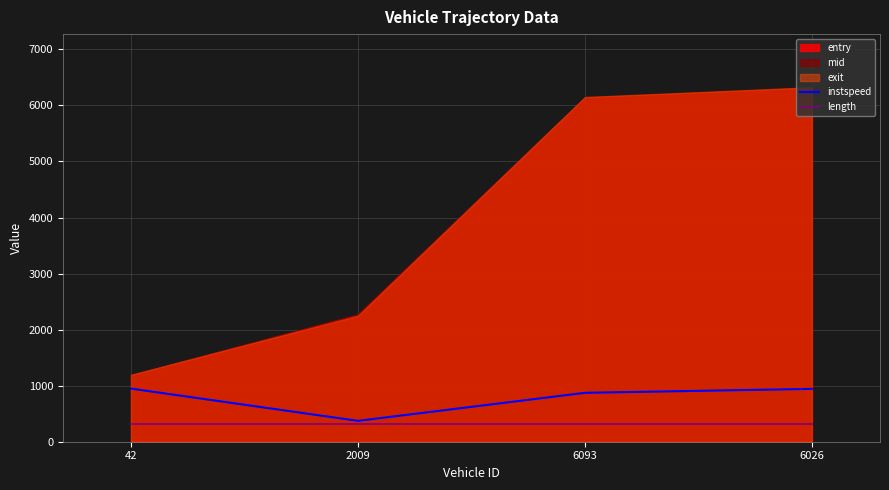

At which label does instspeed reach its minimum?

2009